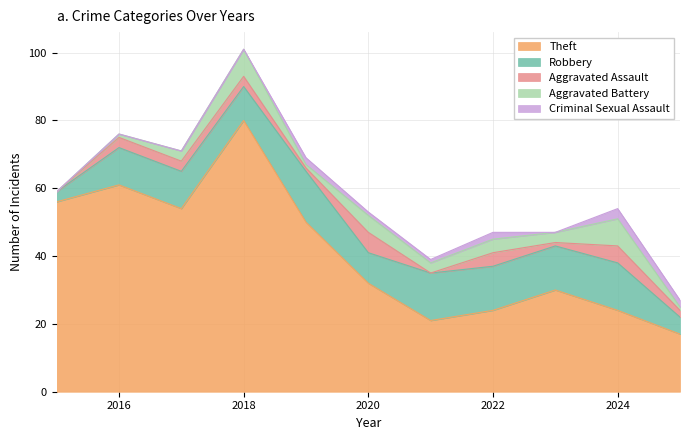

True or false: Theft and Criminal Sexual Assault cross at least once.

False